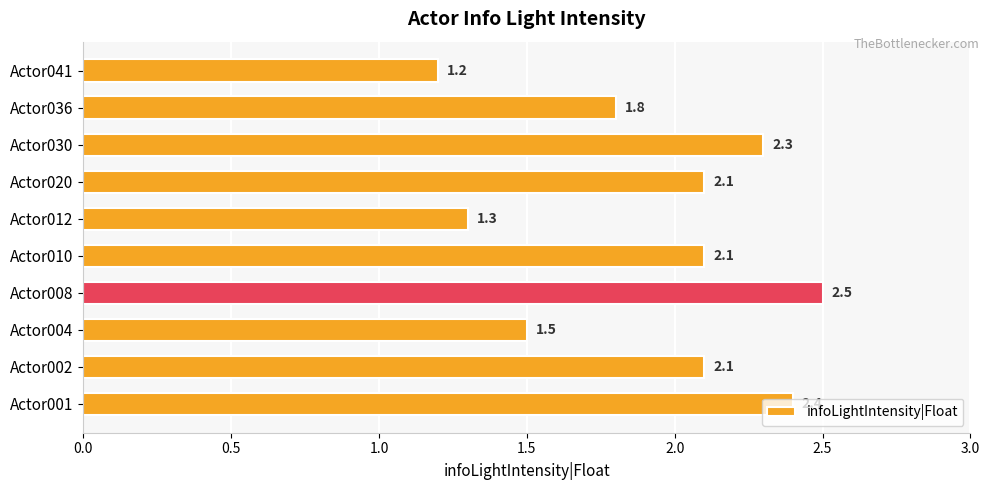

What is the change in value from Actor001 to Actor008?

+0.1